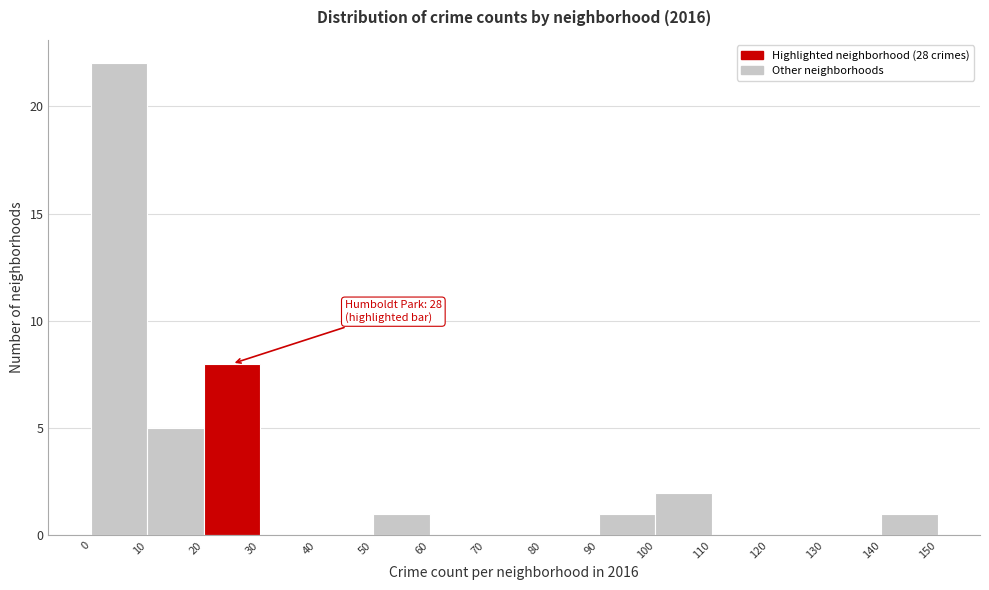

Which range on the x-axis has the tallest bar?

0 to 10